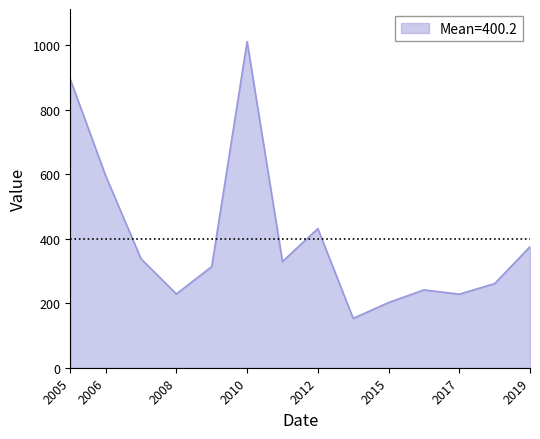

What is the greatest value displayed?

1011.3